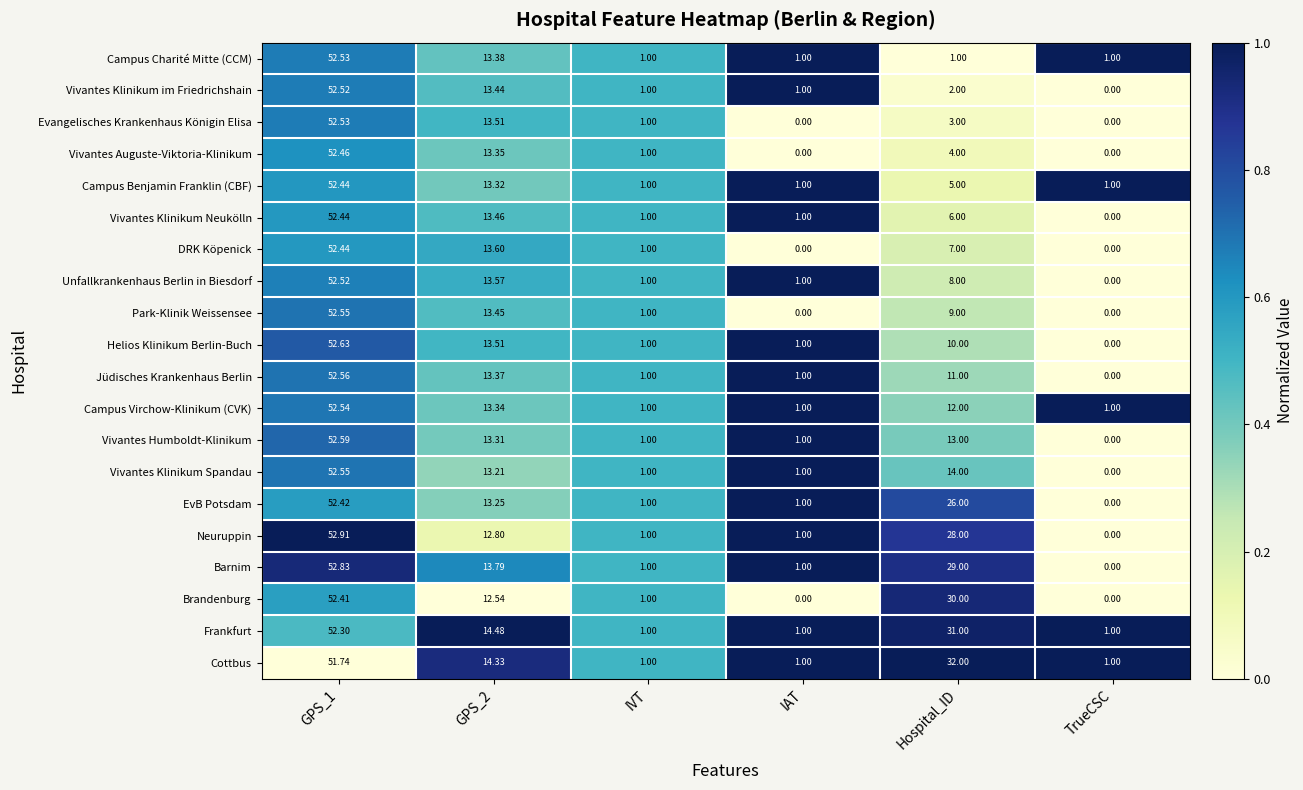

Which series changed the most between GPS_1 and GPS_2?

Neuruppin